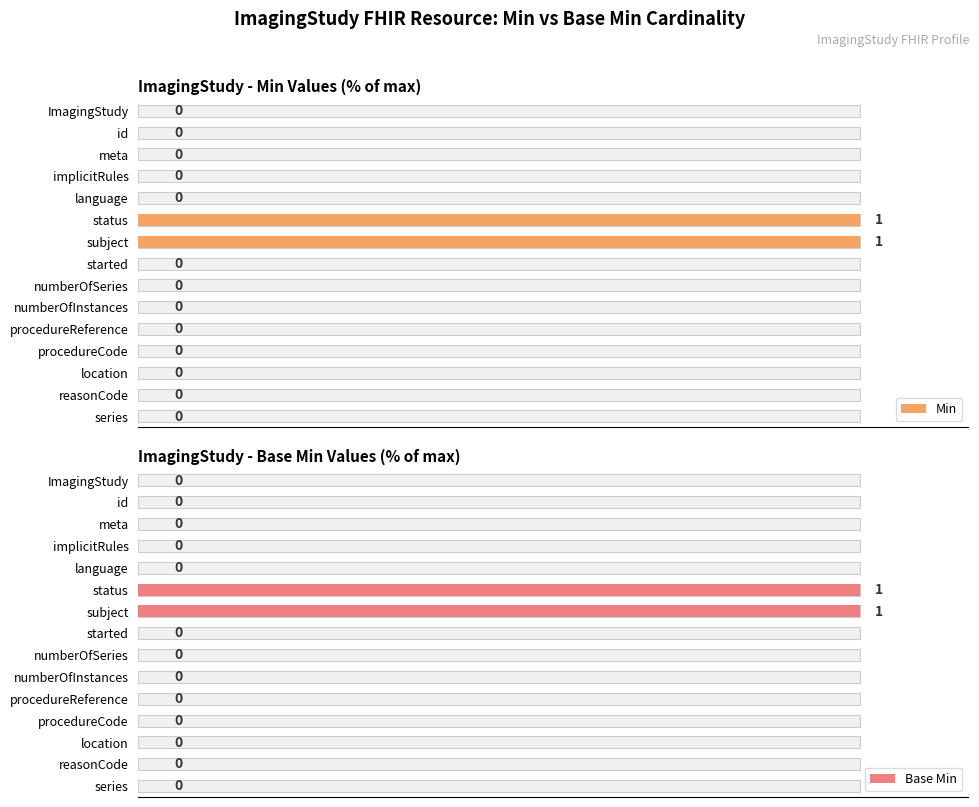

The value of Base Min at procedureReference is 0. True or false?

True